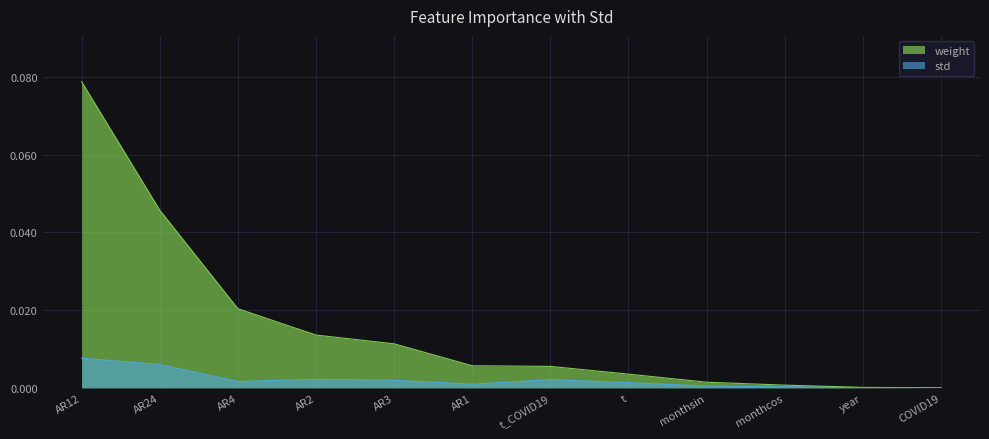

In std, how many points are higher than both neighbors (excluding endpoints)?

2